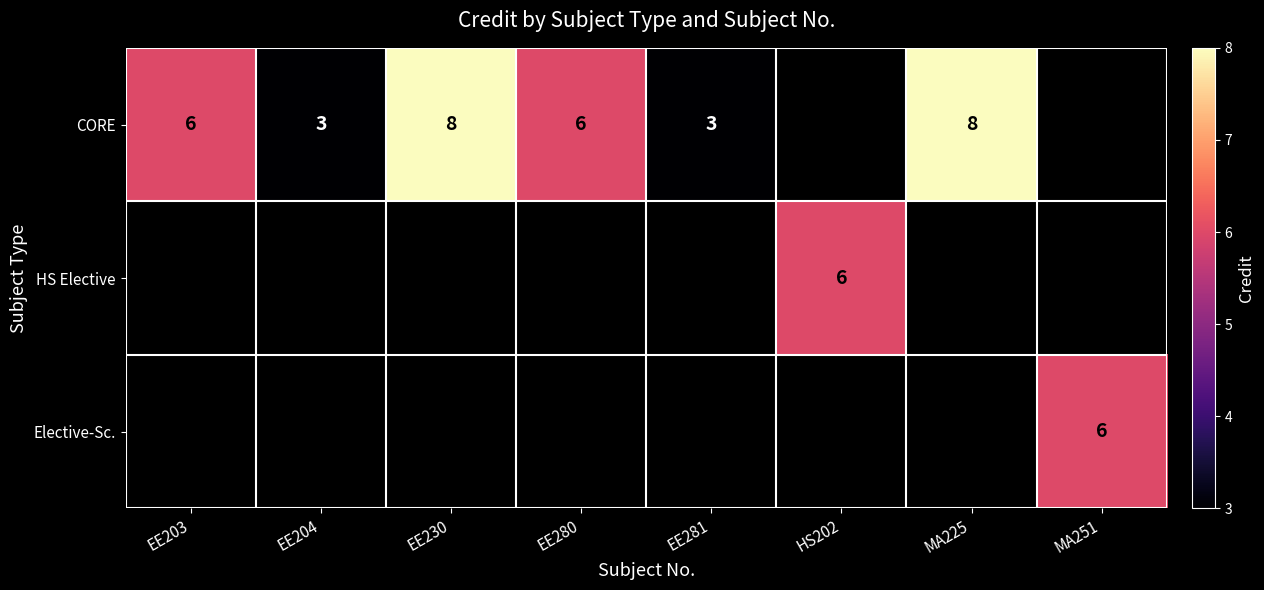

True or false: CORE has a value of 3 at EE204.

True